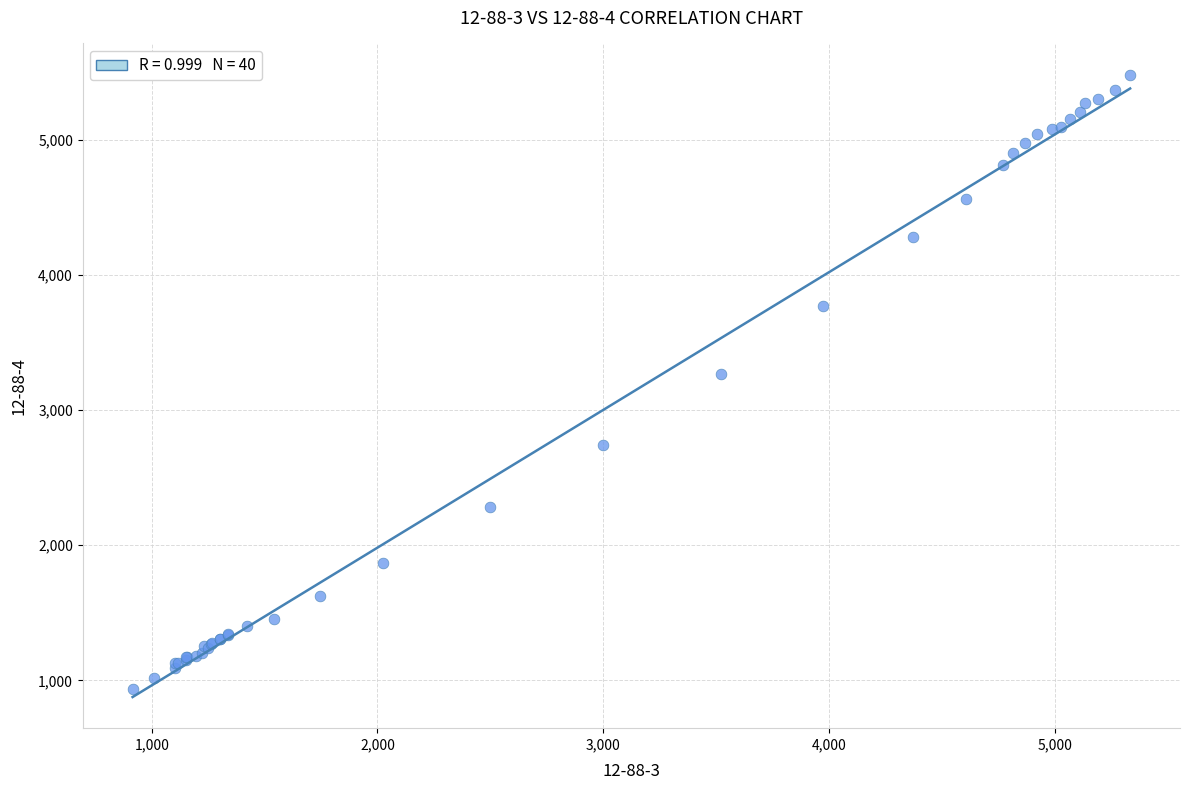

What Y value in the scatter plot is closest to 3210?

3270.7